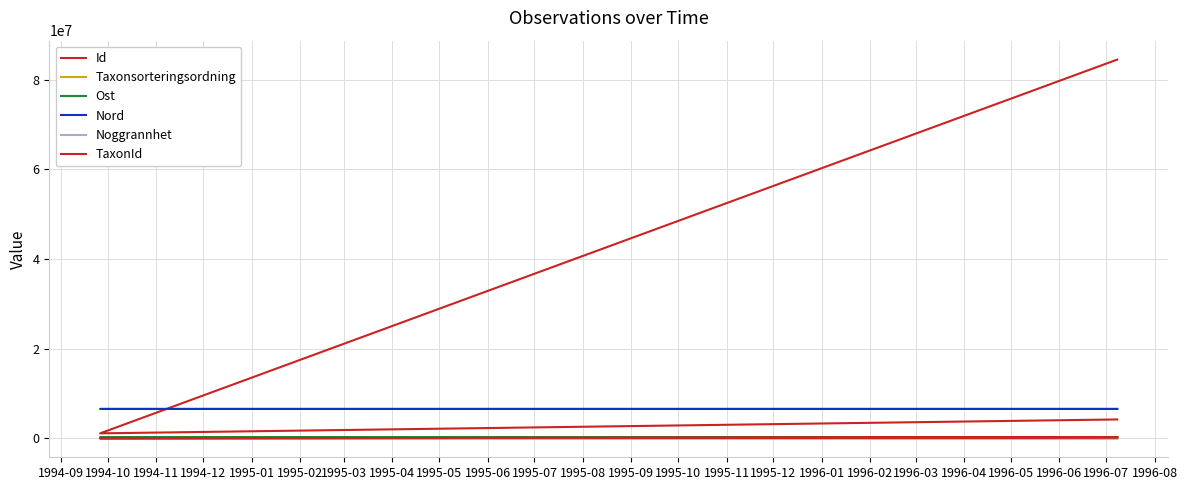

What is the value of the Id point at the 3rd from the left?

84450651.0